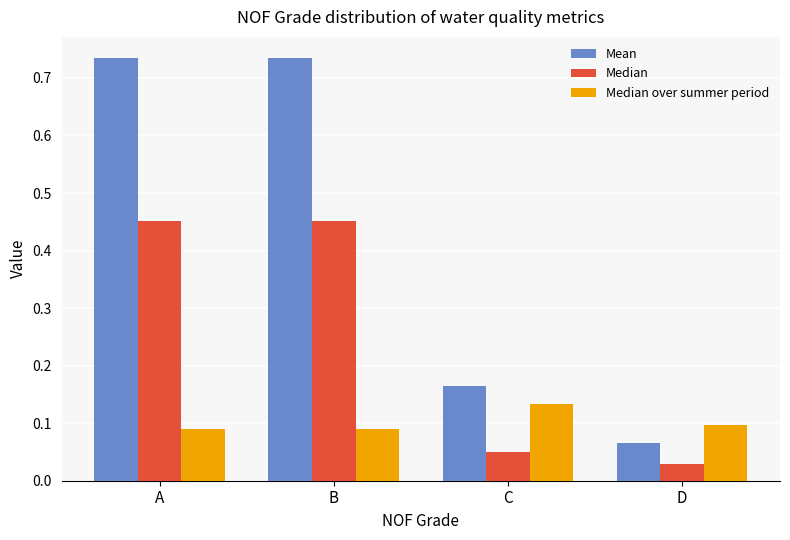

Rank the series at A from highest to lowest value.

Mean, Median, Median over summer period